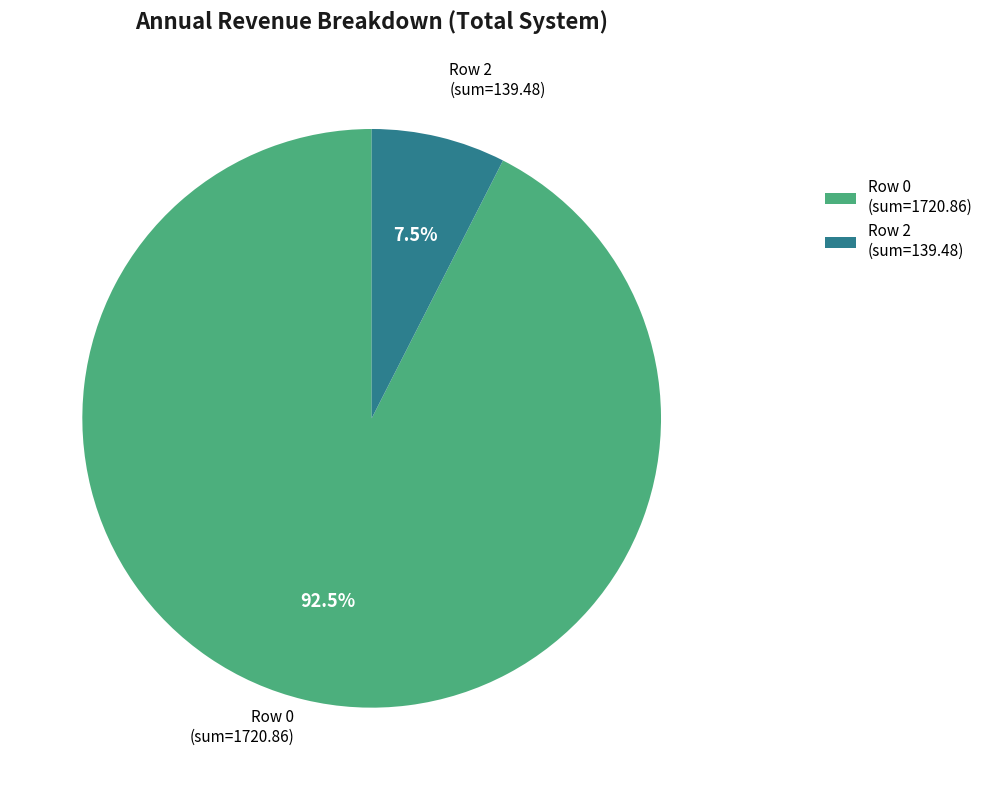

To the nearest percent, what is the difference between the largest and smallest slice percentages?

85%